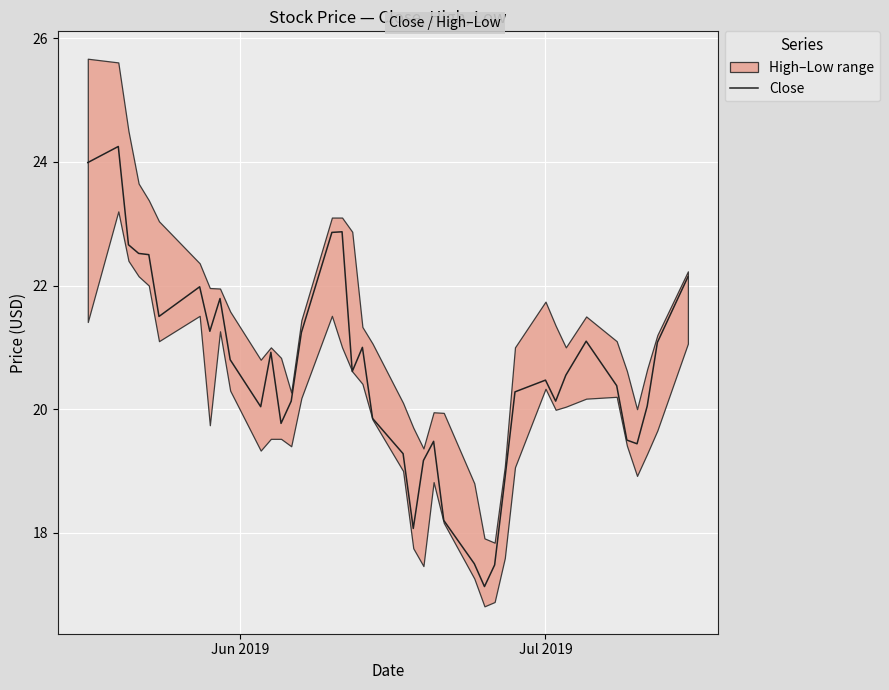

Does the chart display data point markers on the line(s)?

No